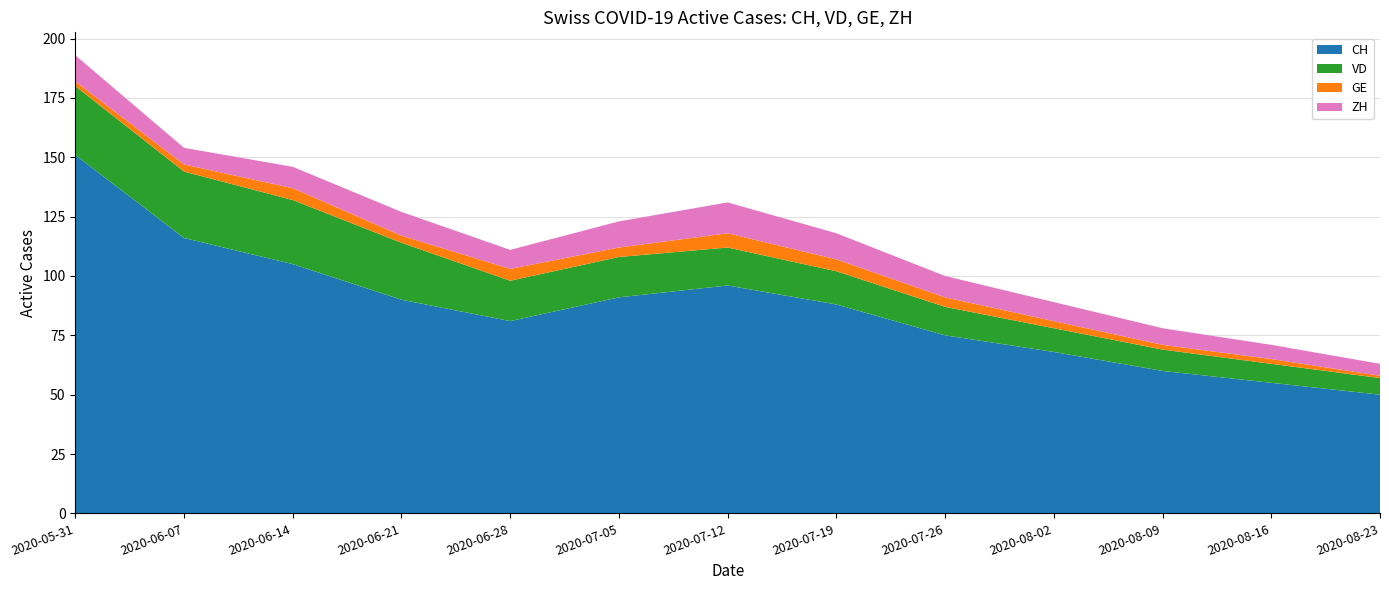

Reading right to left, list all the values displayed in this chart.

CH: 2020-08-23=50	2020-08-16=55	2020-08-09=60	2020-08-02=68	2020-07-26=75	2020-07-19=88	2020-07-12=96	2020-07-05=91	2020-06-28=81	2020-06-21=90	2020-06-14=105	2020-06-07=116	2020-05-31=151
VD: 2020-08-23=7	2020-08-16=8	2020-08-09=9	2020-08-02=10	2020-07-26=12	2020-07-19=14	2020-07-12=16	2020-07-05=17	2020-06-28=17	2020-06-21=24	2020-06-14=27	2020-06-07=28	2020-05-31=29
GE: 2020-08-23=1	2020-08-16=2	2020-08-09=2	2020-08-02=3	2020-07-26=4	2020-07-19=5	2020-07-12=6	2020-07-05=4	2020-06-28=5	2020-06-21=3	2020-06-14=5	2020-06-07=3	2020-05-31=2
ZH: 2020-08-23=5	2020-08-16=6	2020-08-09=7	2020-08-02=8	2020-07-26=9	2020-07-19=11	2020-07-12=13	2020-07-05=11	2020-06-28=8	2020-06-21=10	2020-06-14=9	2020-06-07=7	2020-05-31=11